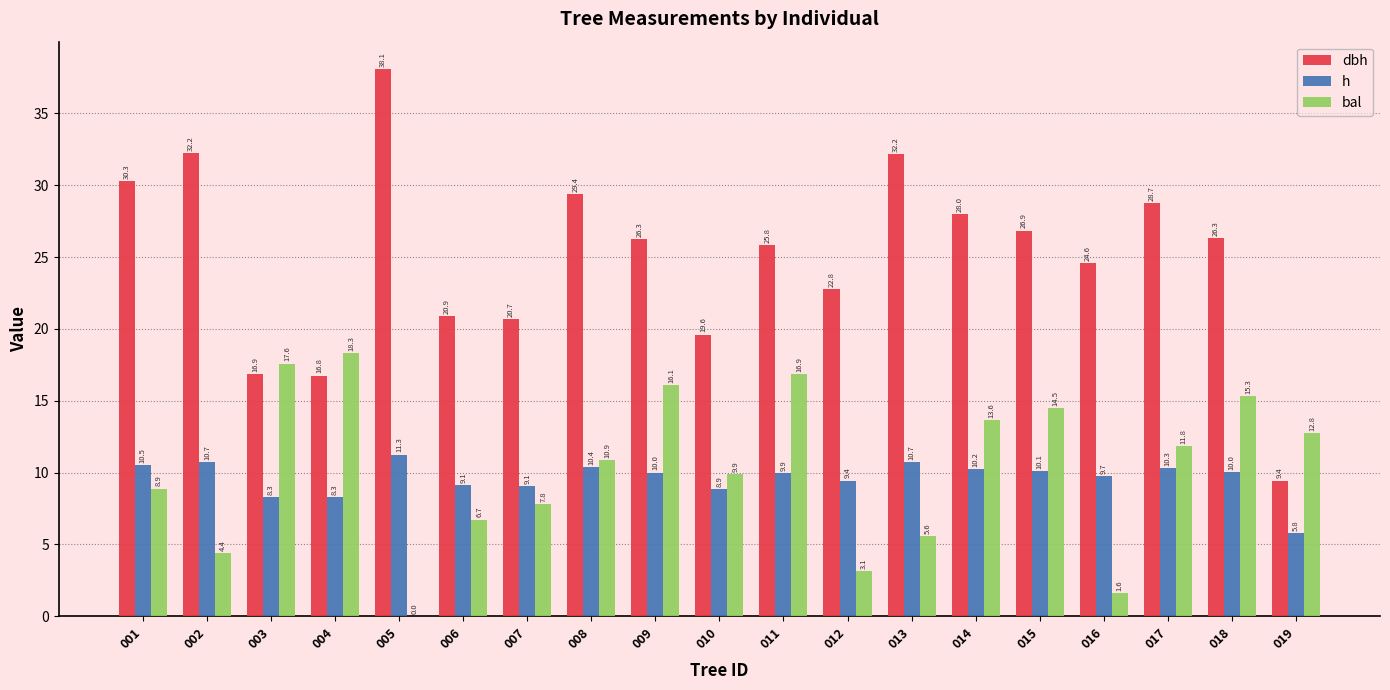

The value of bal at 018 is 15.3. True or false?

True